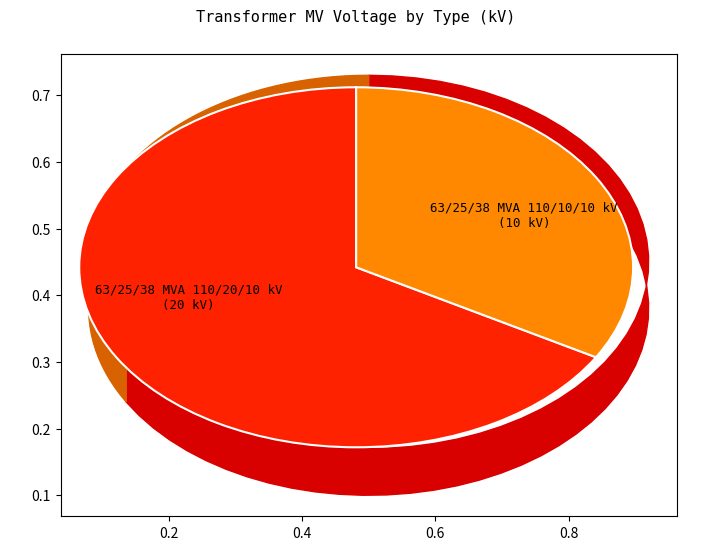

Rank the categories by value from highest to lowest.

63/25/38 MVA 110/20/10 kV, 63/25/38 MVA 110/10/10 kV